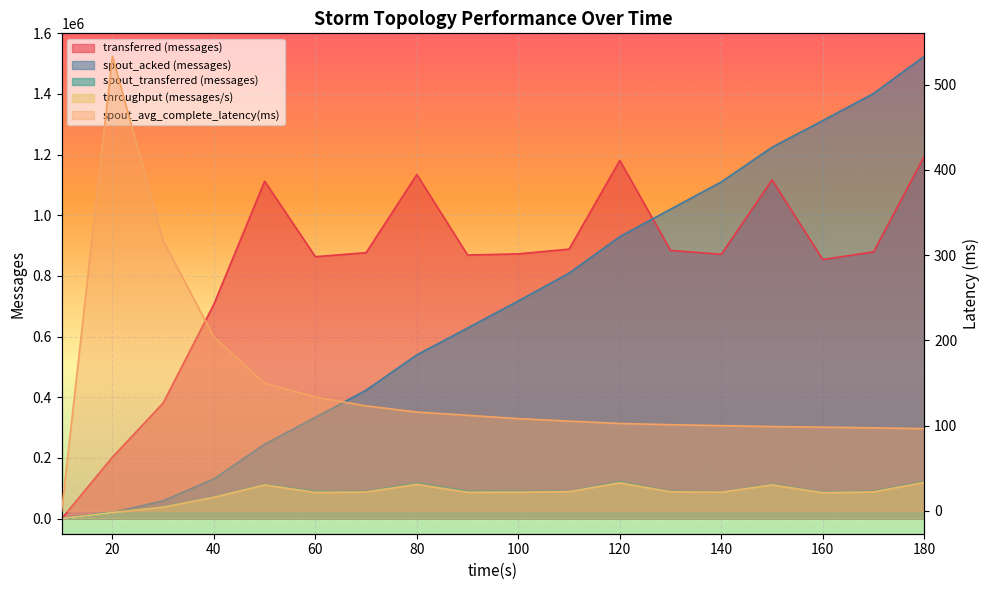

Read the transferred (messages) value at 20.

202380.0